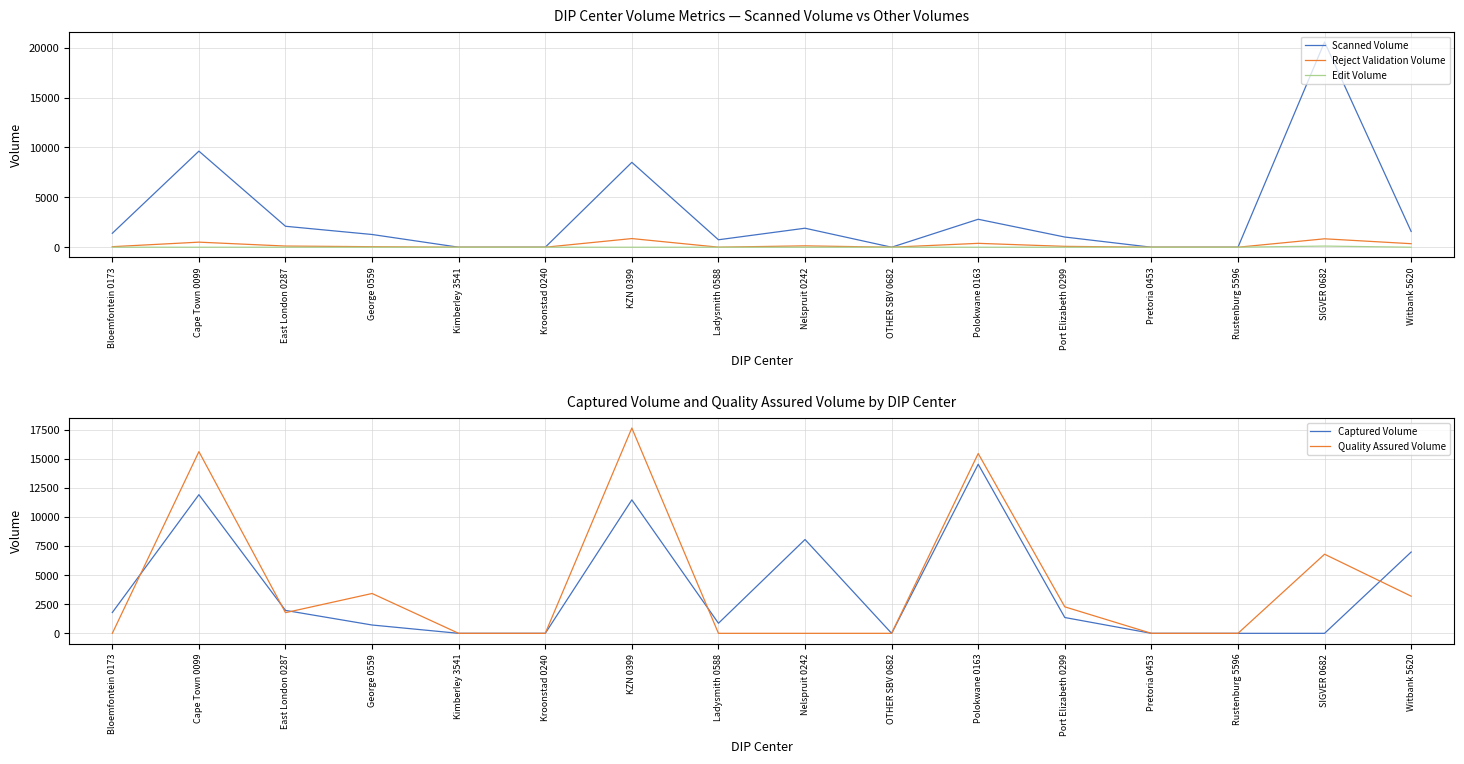

Rank the series at George 0559 from lowest to highest value.

Edit Volume, Reject Validation Volume, Captured Volume, Scanned Volume, Quality Assured Volume